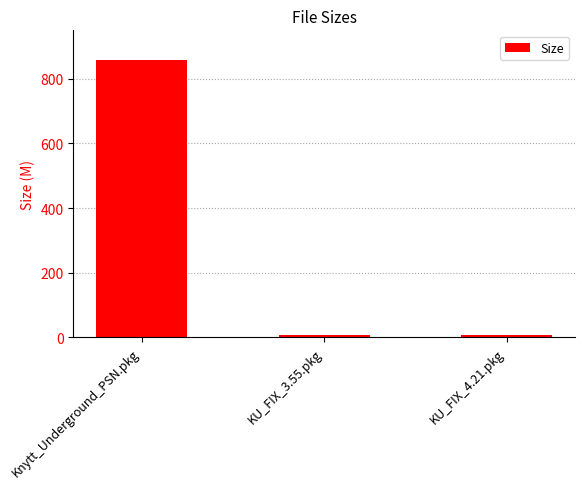

Reading left to right, extract all data points from this chart.

Knytt_Underground_PSN.pkg=857.3	KU_FIX_3.55.pkg=7.4	KU_FIX_4.21.pkg=7.4